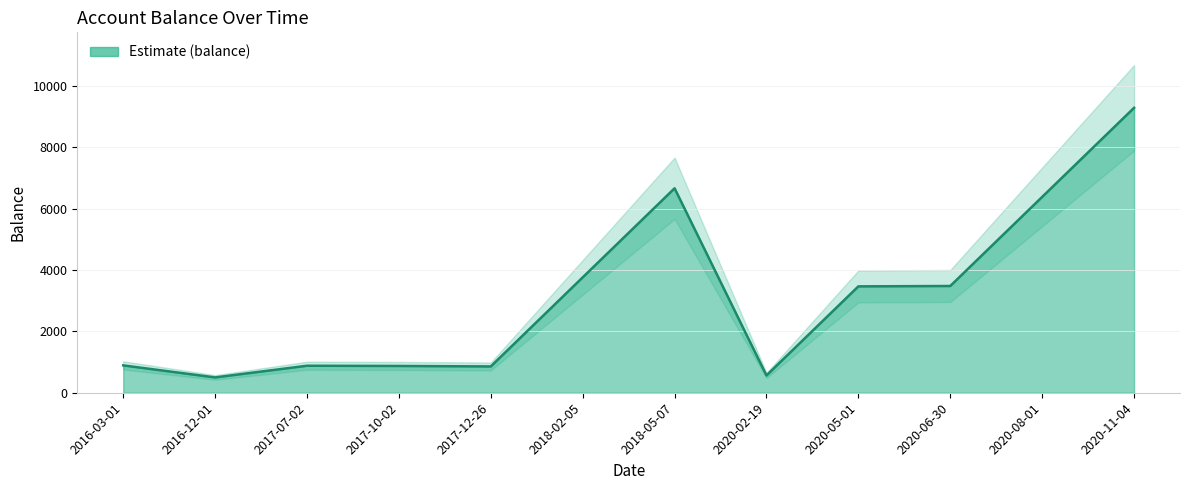

How many interior local valleys (lower than both neighbors) does the data have?

3